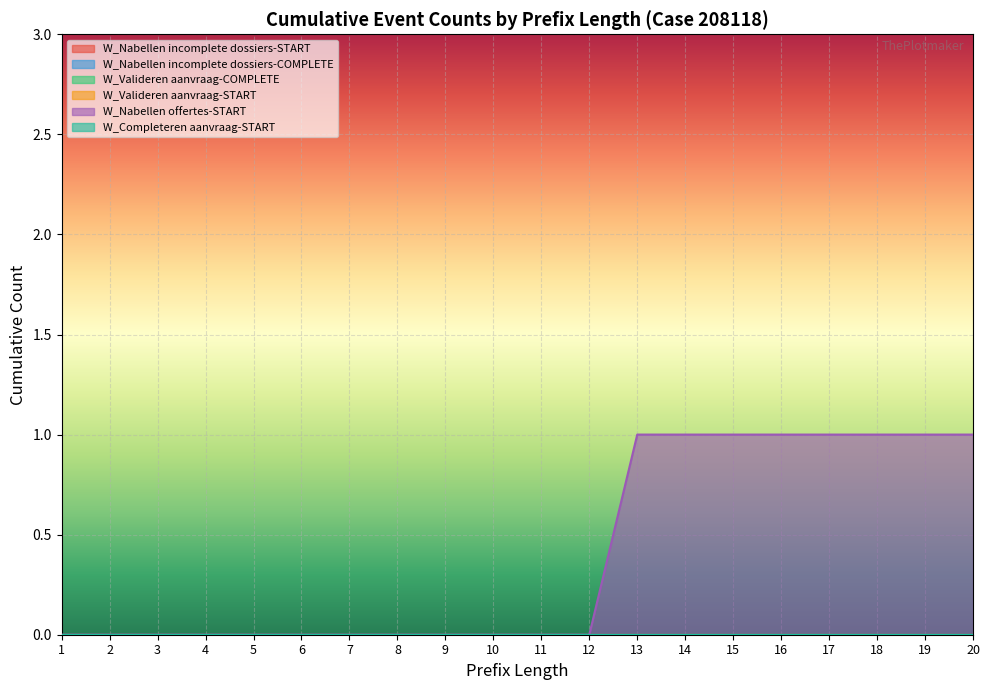

At which category is the sum across all series the highest?

13